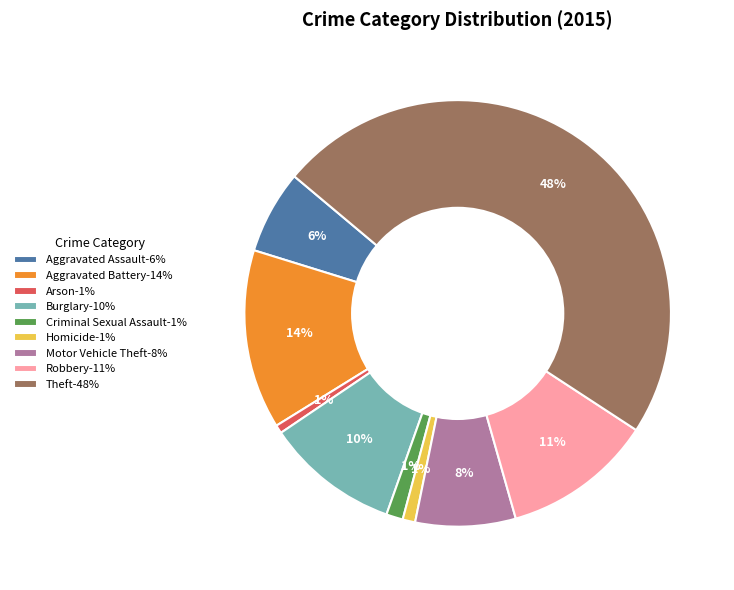

The Arson slice represents 1% of the pie. True or false?

True